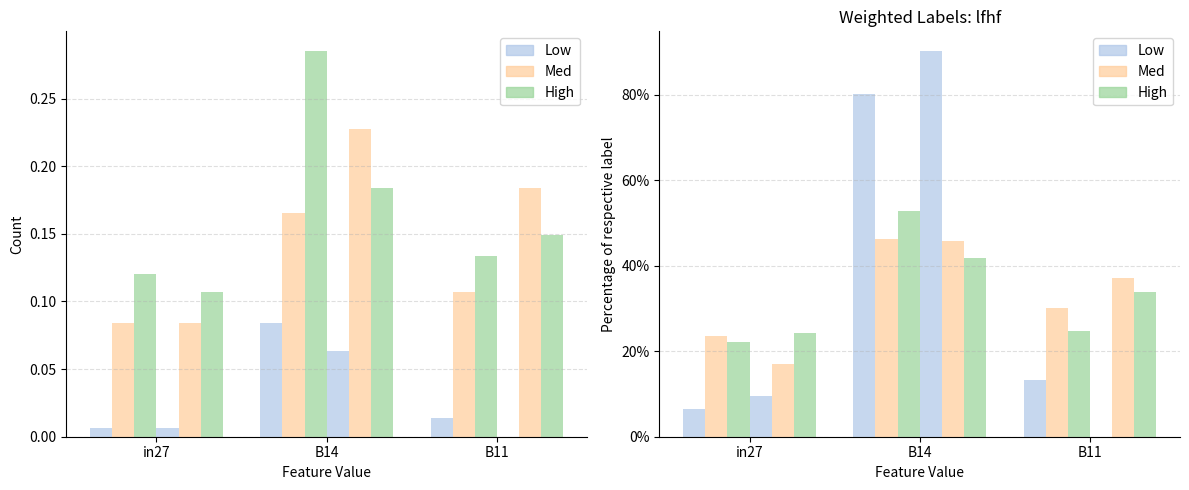

At B14, list the series in order from largest to smallest.

Low, High, Med